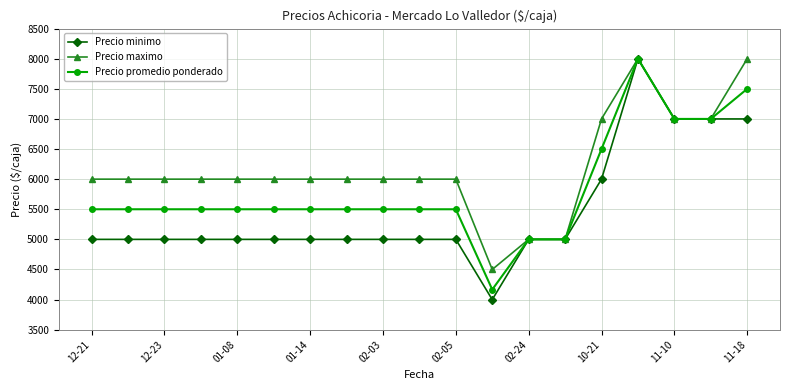

Is this an area chart (filled region under the line)?

No